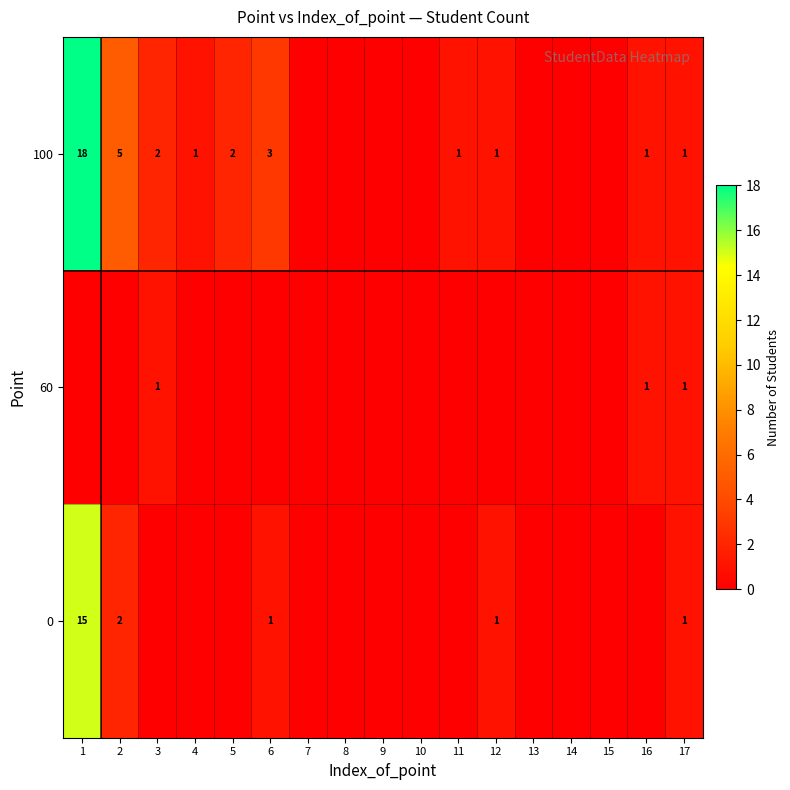

The 60 series shows 1 at 17. True or false?

True